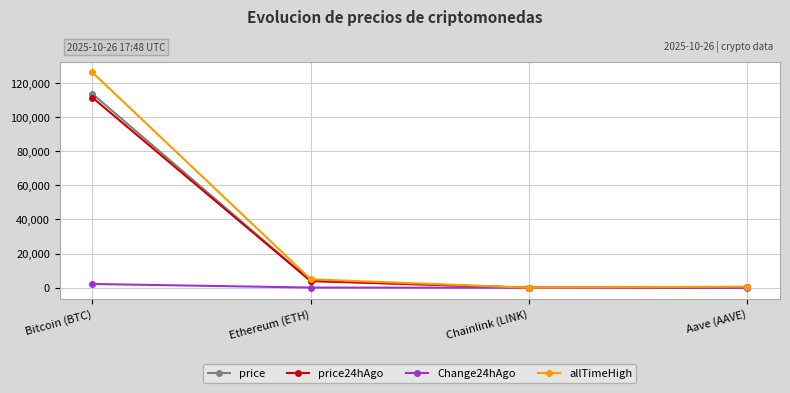

What is the difference between the maximum and minimum values in the Change24hAgo series?

2222.8